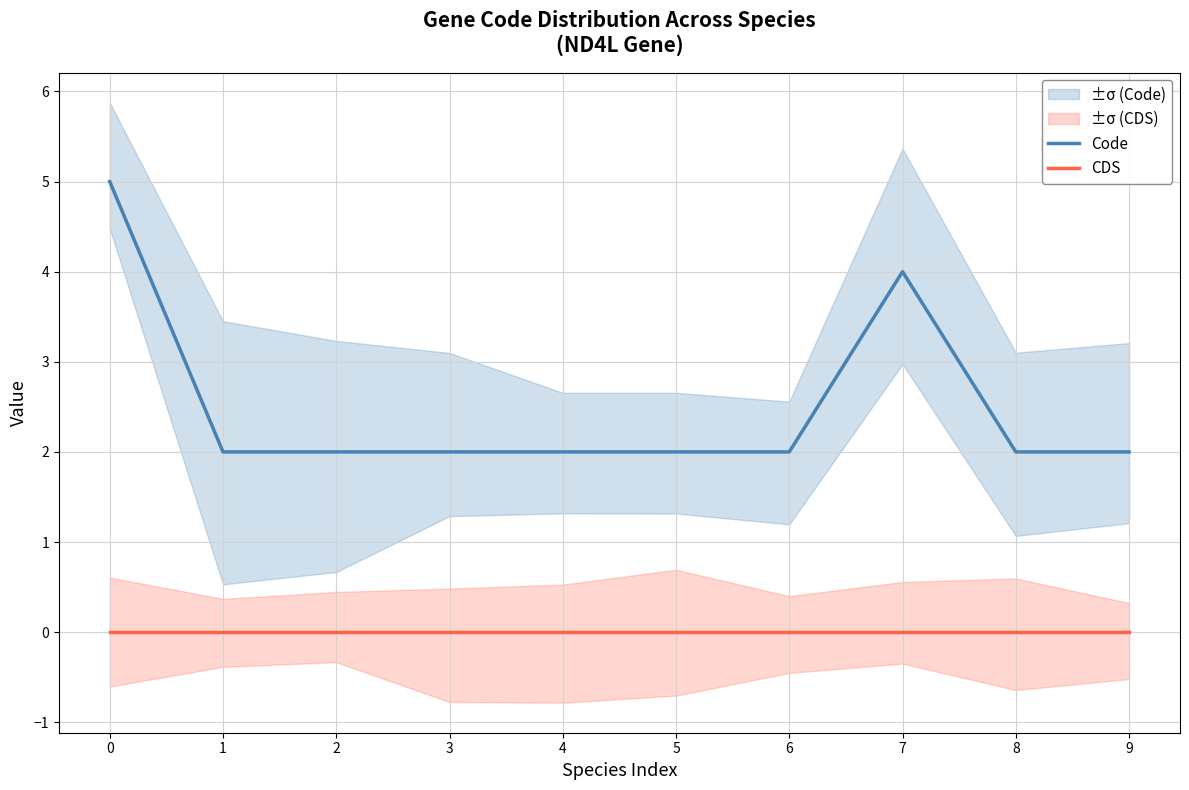

What are all the series names shown in the legend?

Code, CDS